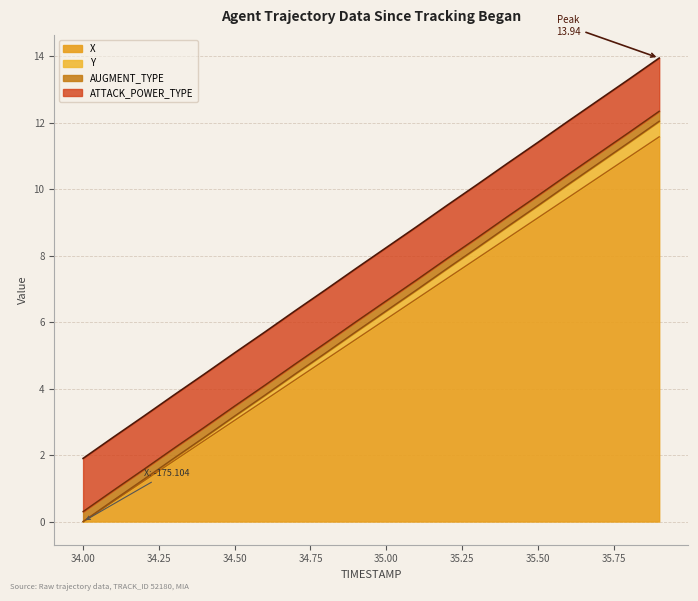

What is the maximum value for X?

11.6